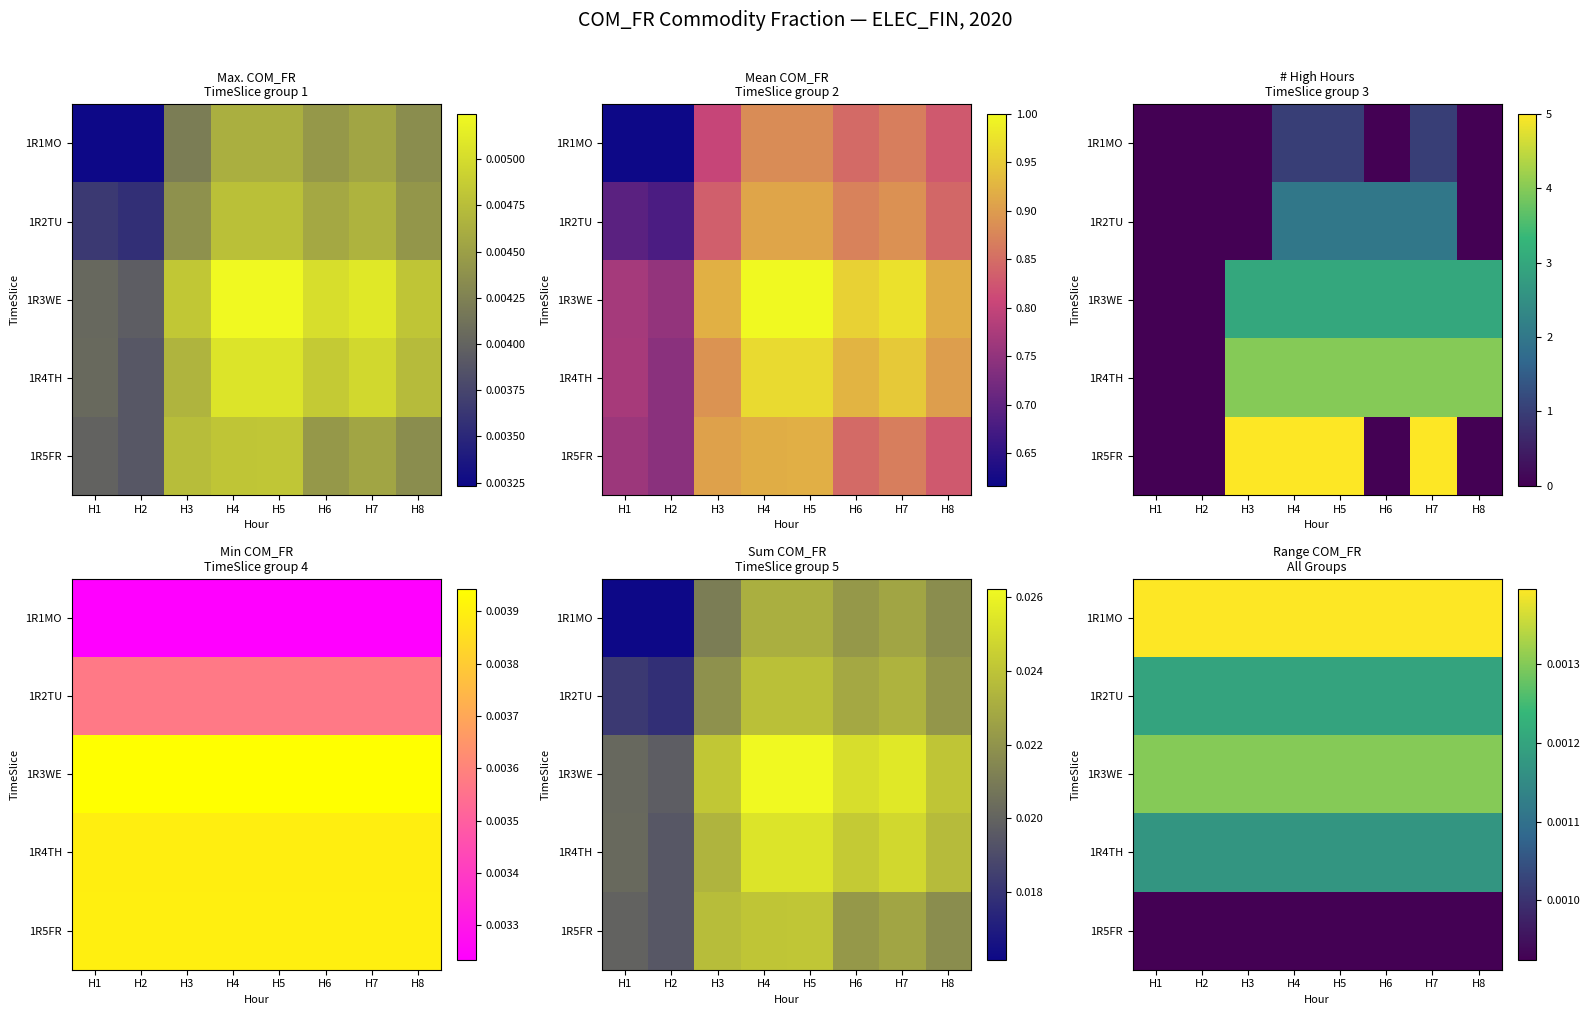

How many categories are shown in the chart?

8